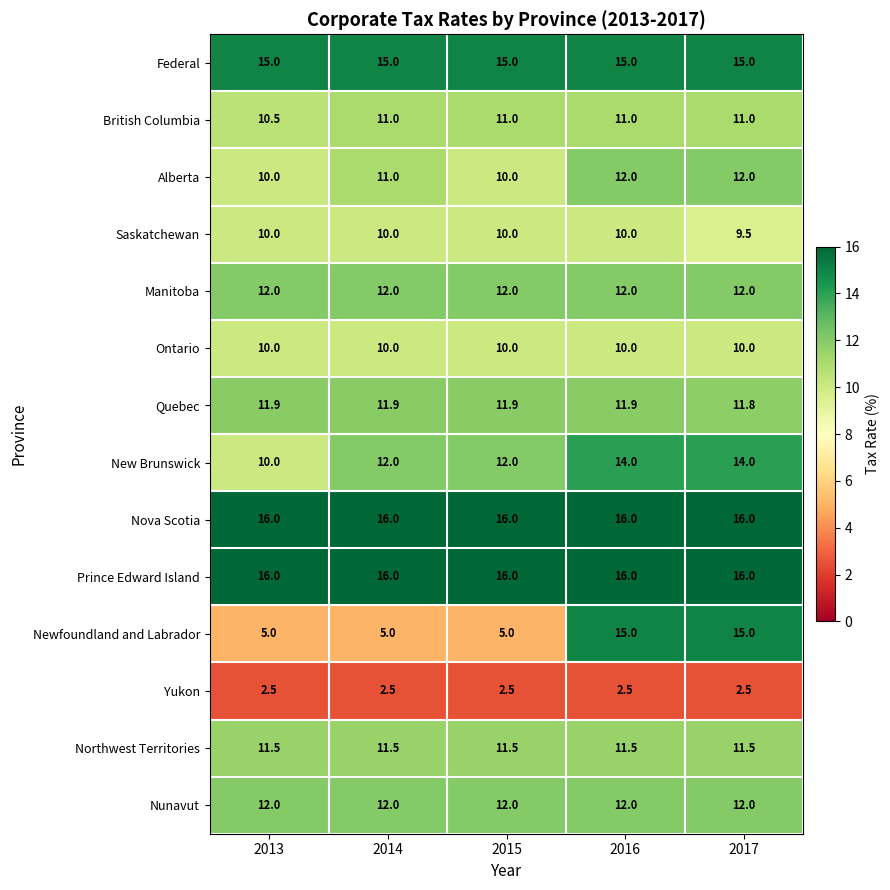

What is the minimum value shown in the chart?

2.5